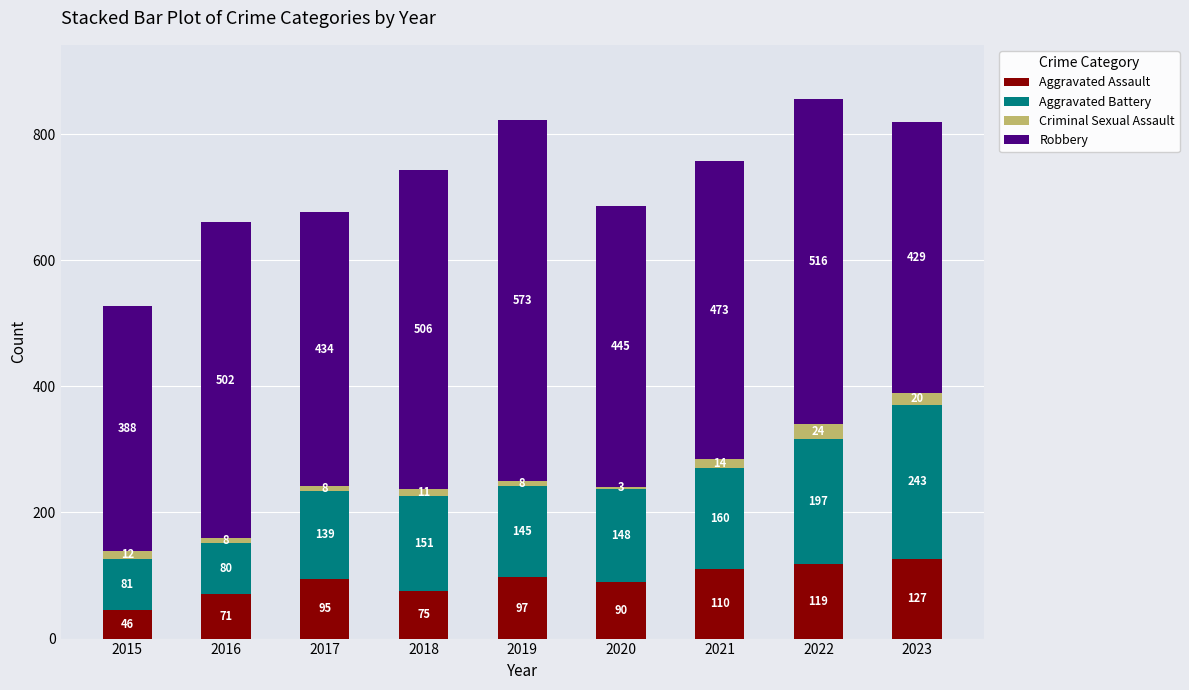

True or false: Aggravated Assault has a value of 174 at 2022.

False